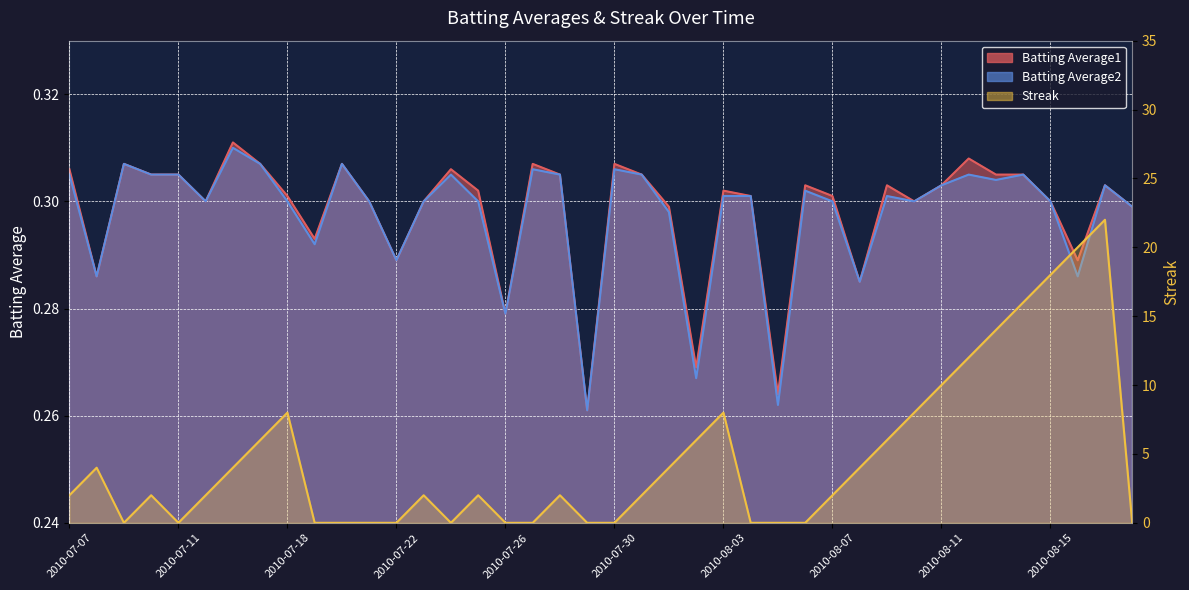

Count the number of categories in the chart.

40